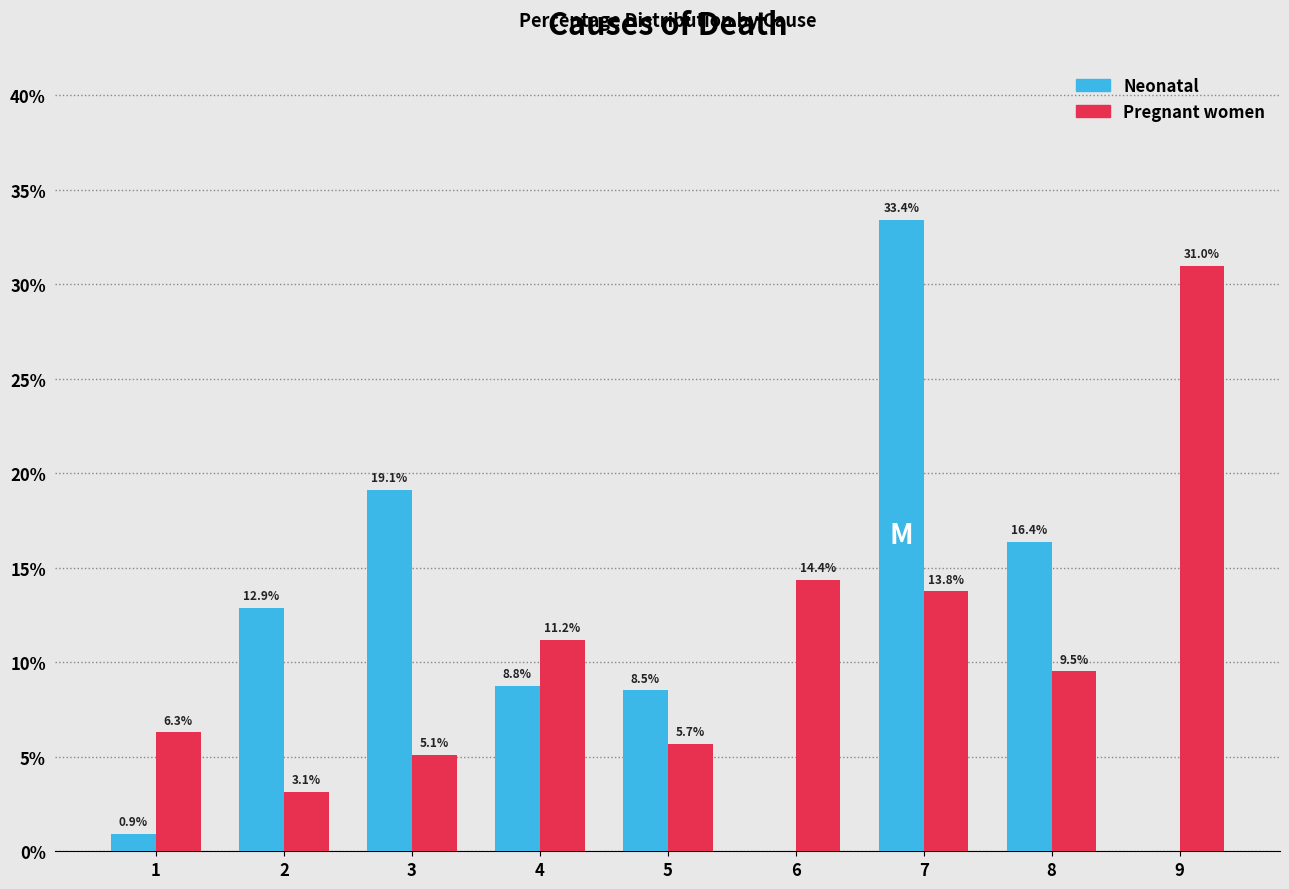

What are all the series names shown in the legend?

Neonatal, Pregnant women